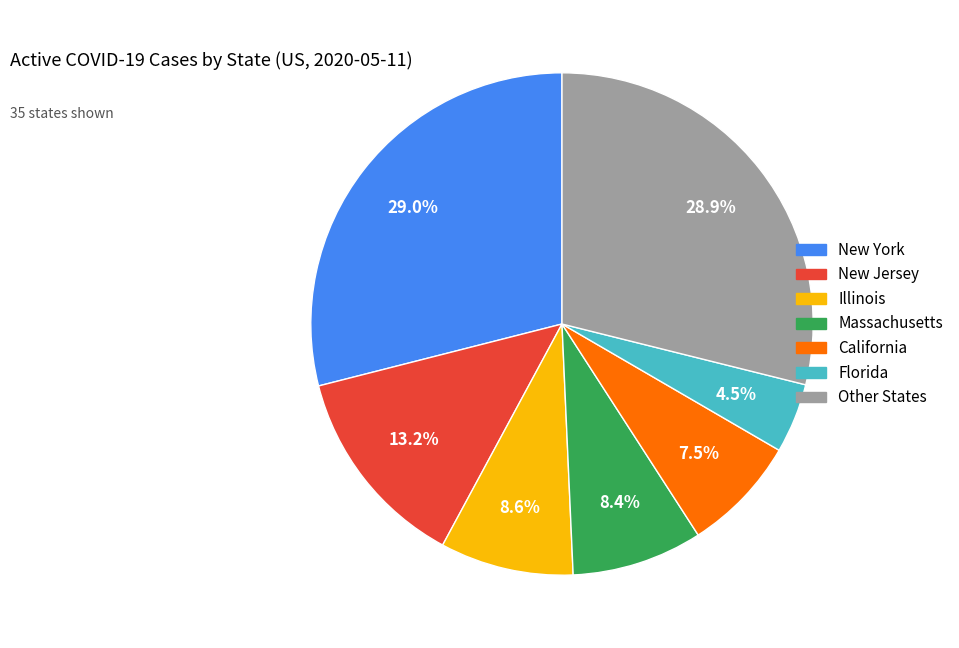

Does any single category account for the majority?

No